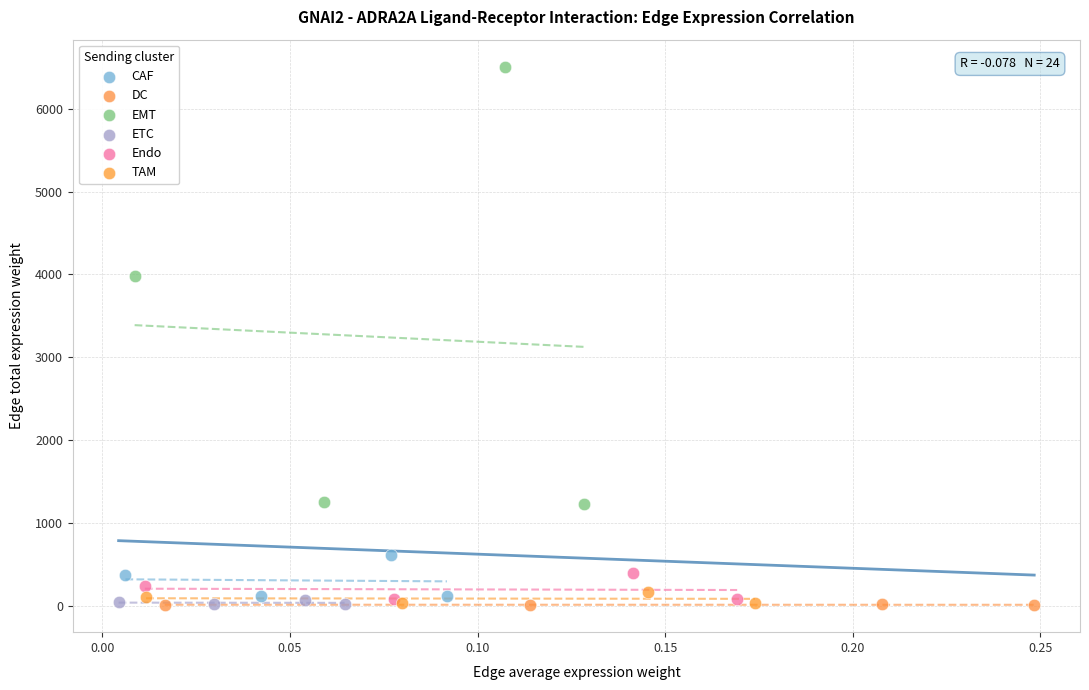

Which series reaches the maximum Y coordinate?

EMT